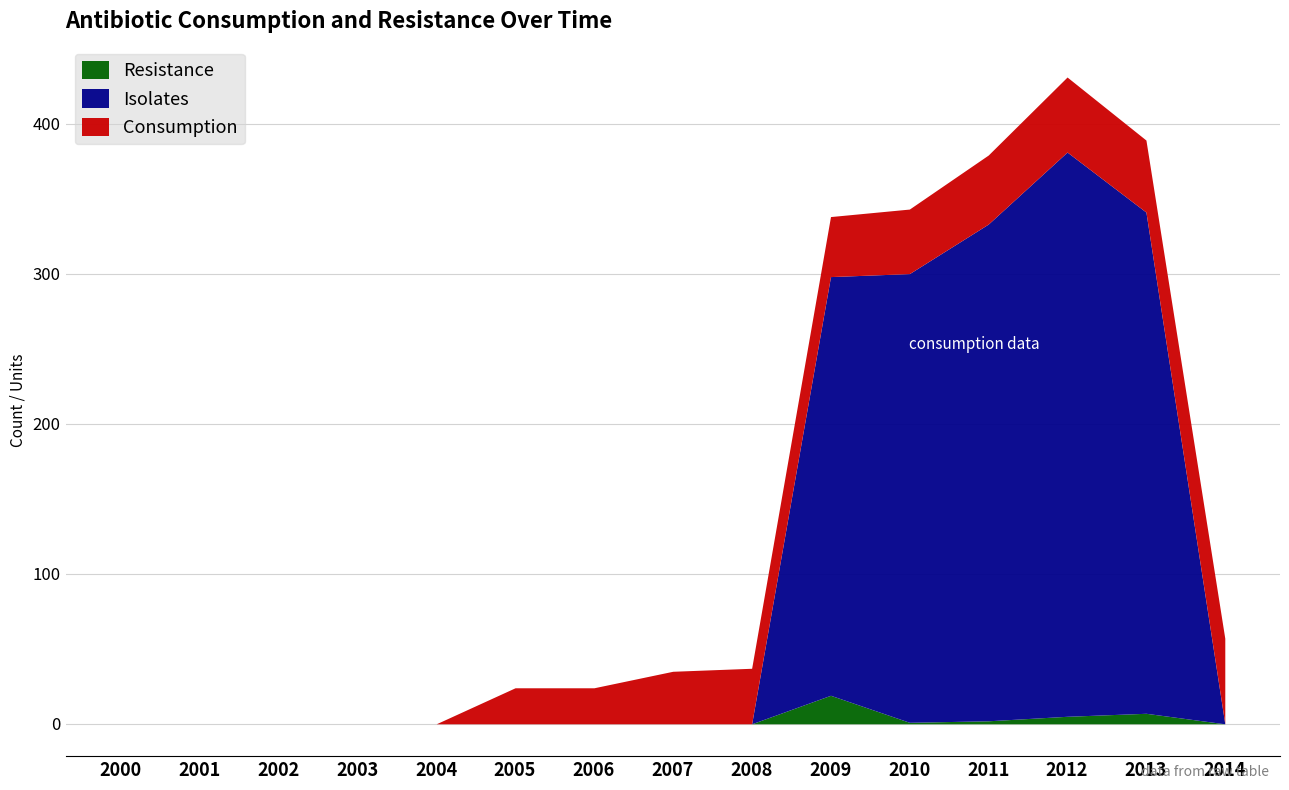

Reading left to right, transcribe all the data shown in this chart.

Isolates: 0.0	0.0	0.0	0.0	0.0	0.0	0.0	0.0	0.0	279.0	299.0	331.0	376.0	334.0	0.0
Resistance: 0.0	0.0	0.0	0.0	0.0	0.0	0.0	0.0	0.0	19.0	1.0	2.0	5.0	7.0	0.0
Consumption: 0.0	0.0	0.0	0.0	0.0	24.0	24.0	35.0	37.0	40.0	43.0	46.0	50.0	48.0	57.0
Total Consumption: 0.0	0.0	0.0	0.0	0.0	21561.0	18369.0	20053.0	19072.0	16853.0	15721.0	15274.0	14539.0	14290.0	14875.0
p: 0.0	0.0	0.0	0.0	0.0	0.0	0.0	0.0	0.0	0.0	0.0	0.0	0.0	0.0	0.0